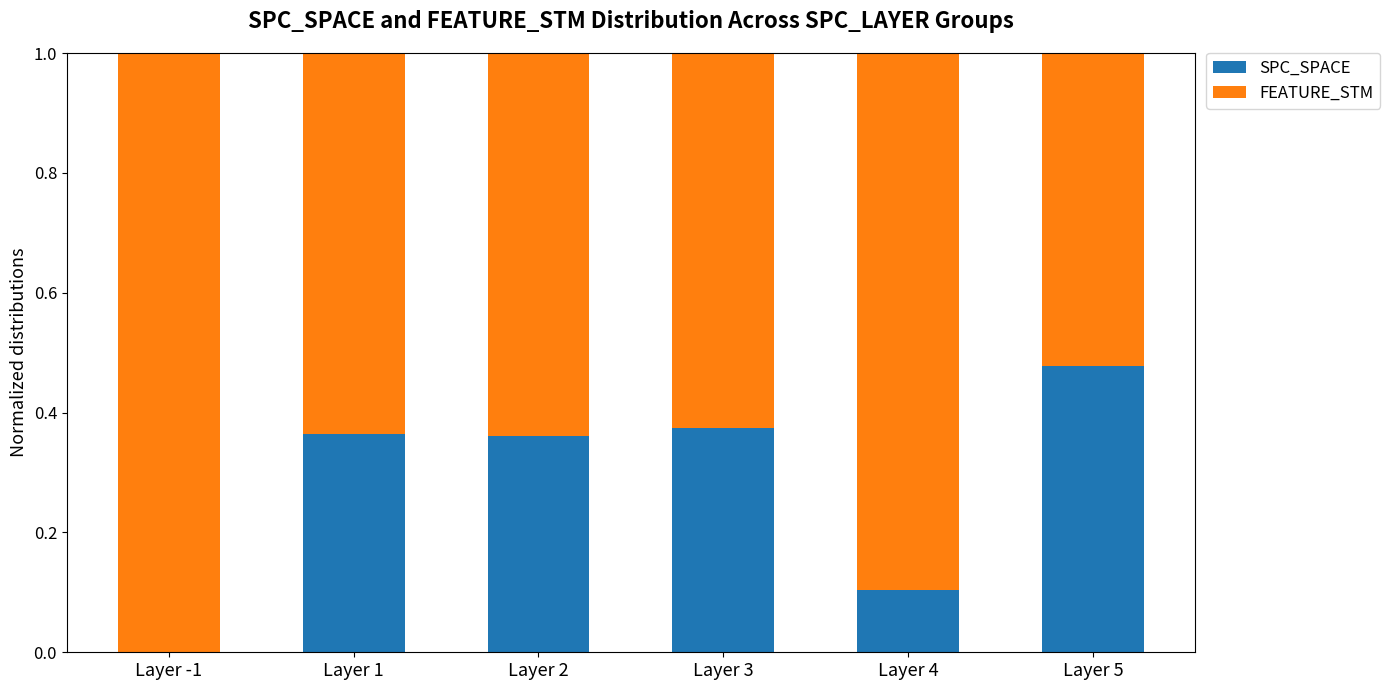

What is the total value across all series at Layer 3?

1.0